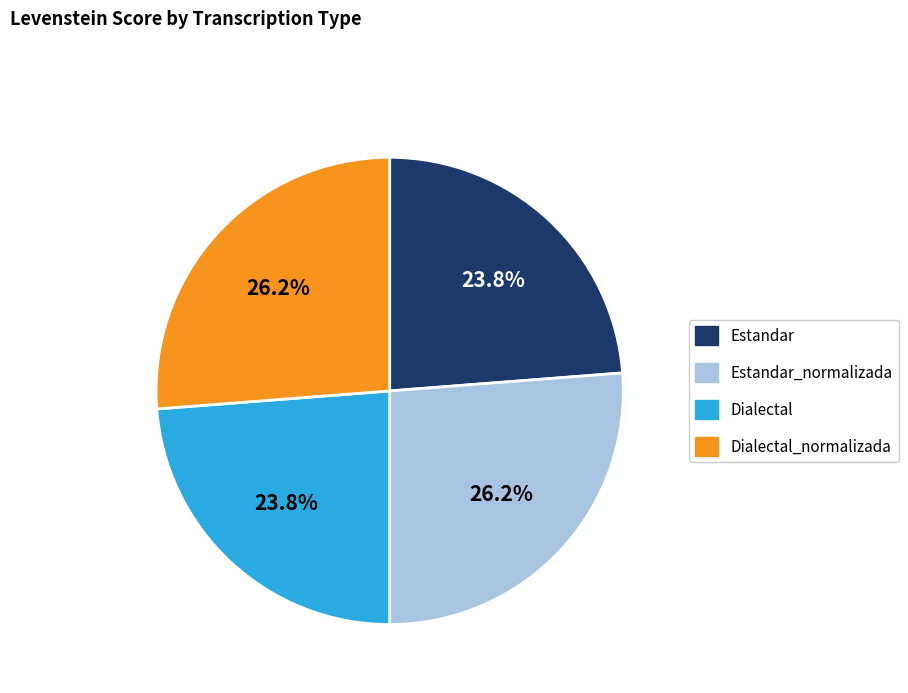

Is there a majority slice in this chart?

No